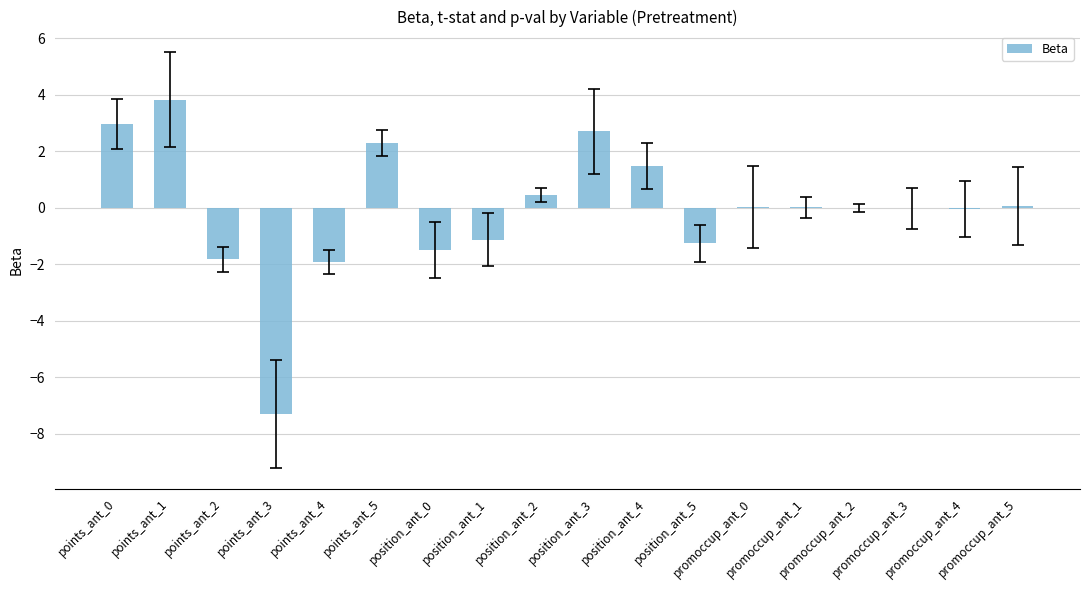

What is the greatest value displayed?

3.8